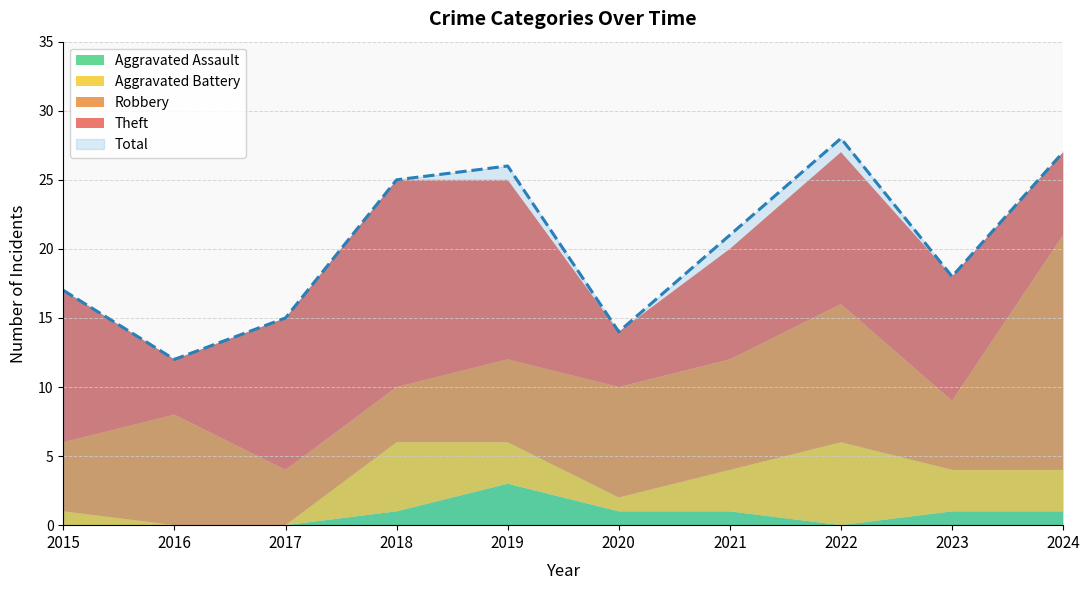

Count the number of categories in the chart.

10